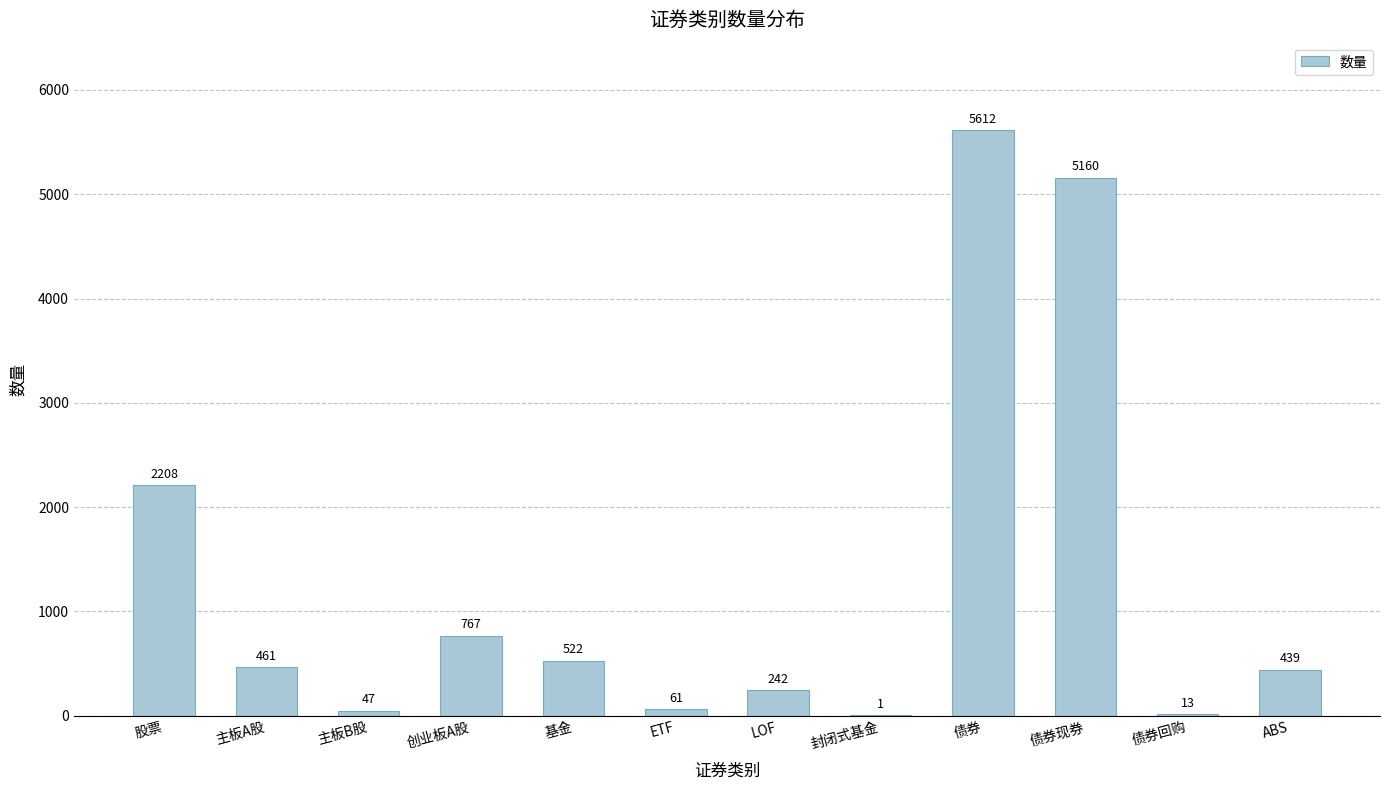

Is it true that the value at 债券现券 is 8335?

False